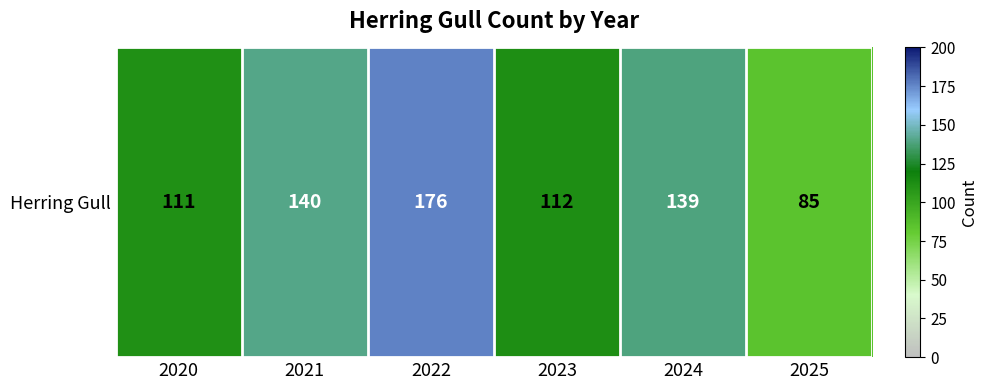

Where does the data first go above 139?

2021